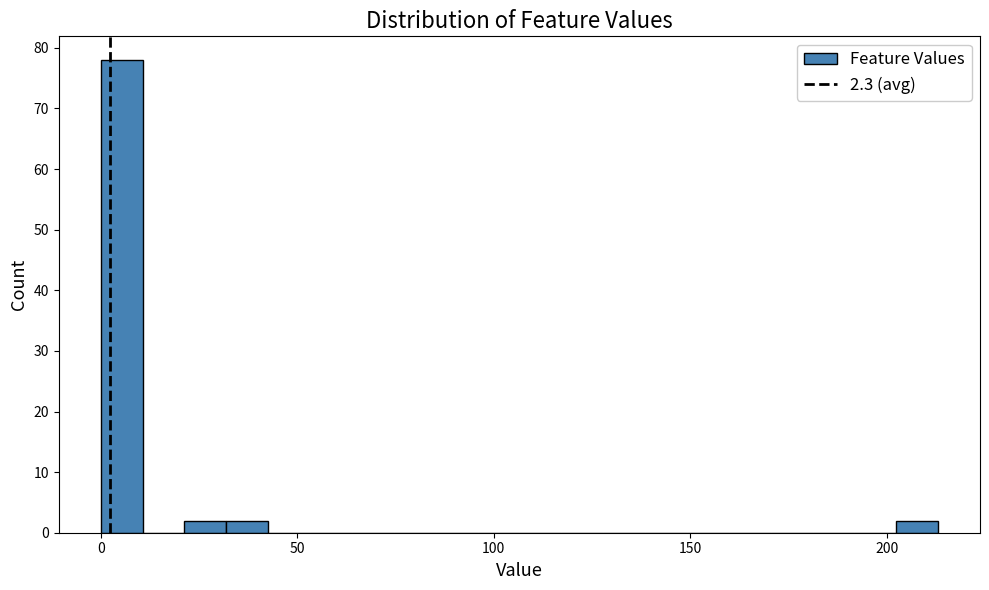

Read against the x-axis, roughly where is the centre of the tallest bar?

5